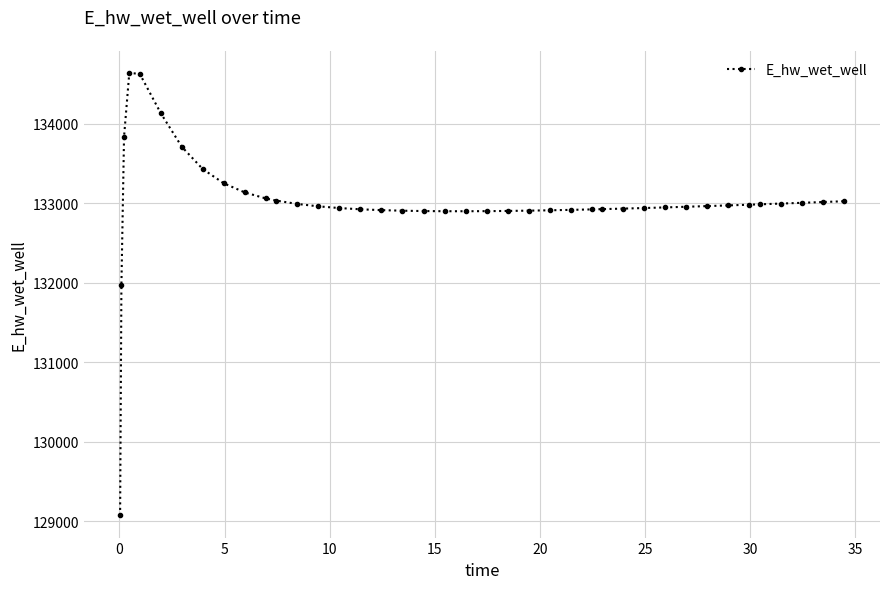

How many values exceed 132960?

20